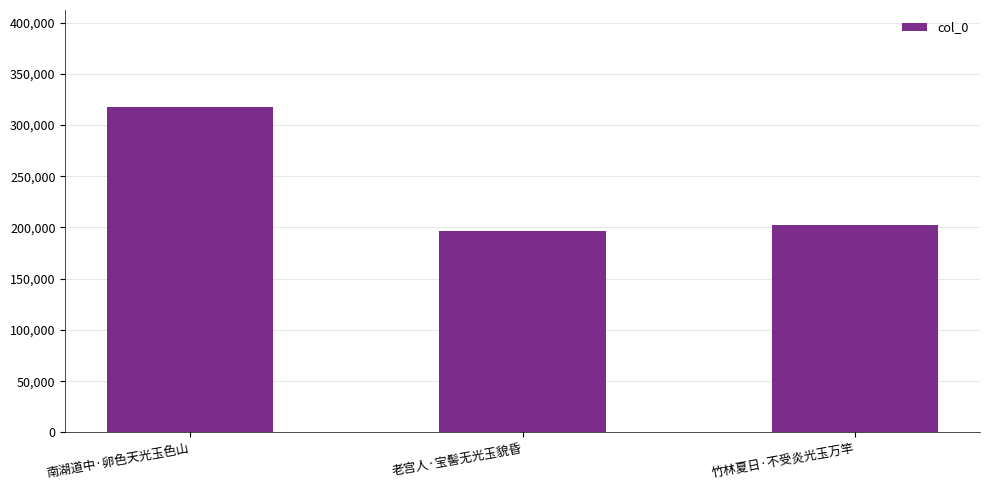

Count the number of data series in this chart.

1